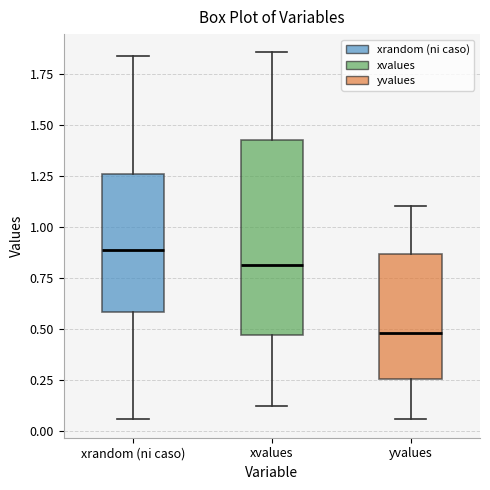

Which box has the lowest median line?

yvalues